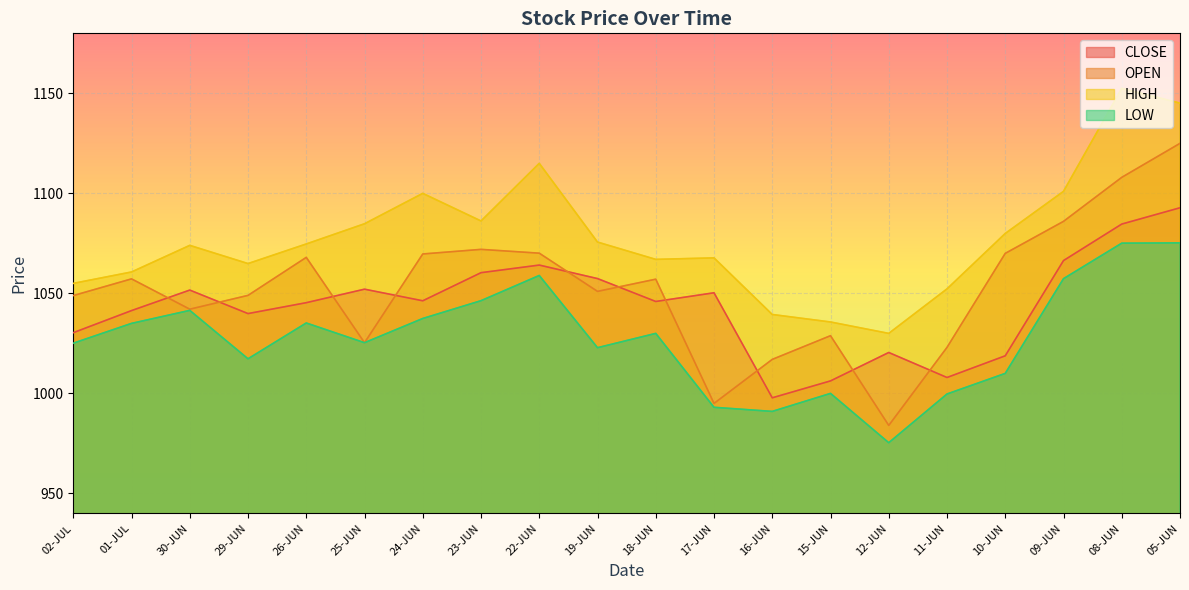

What position from the left is 23-JUN?

8